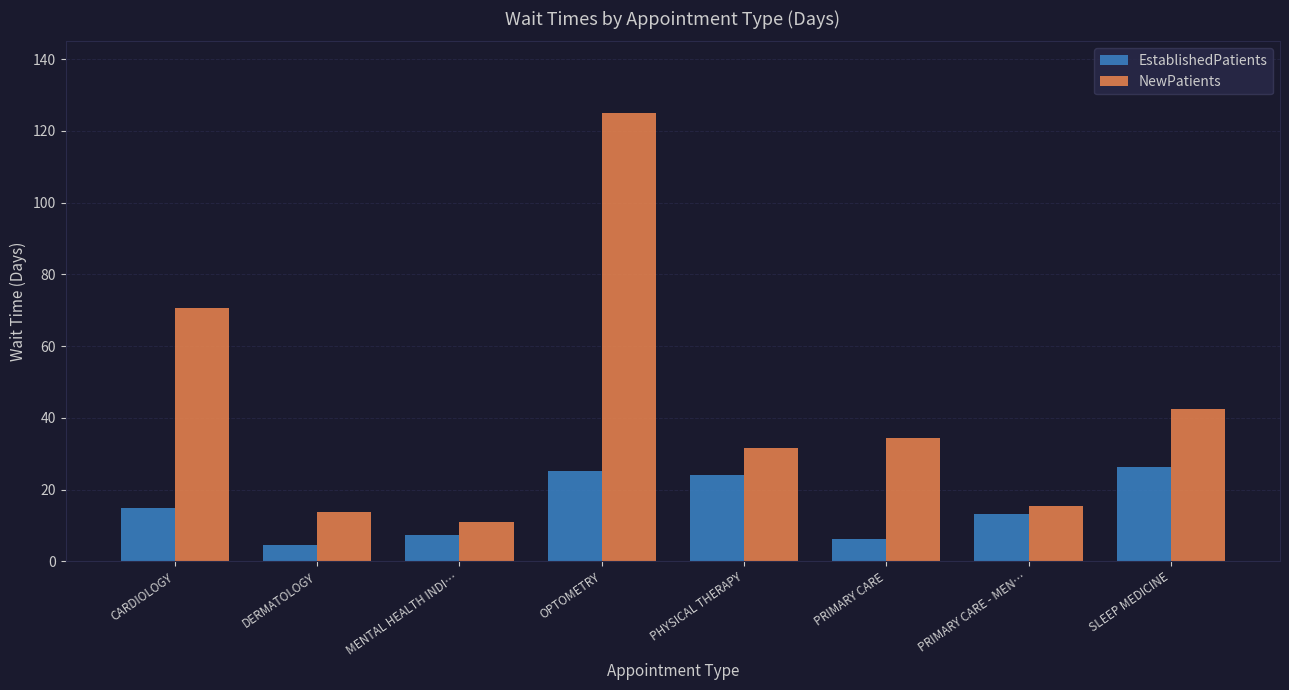

True or false: NewPatients has a value of 17.4 at MENTAL HEALTH INDI….

False